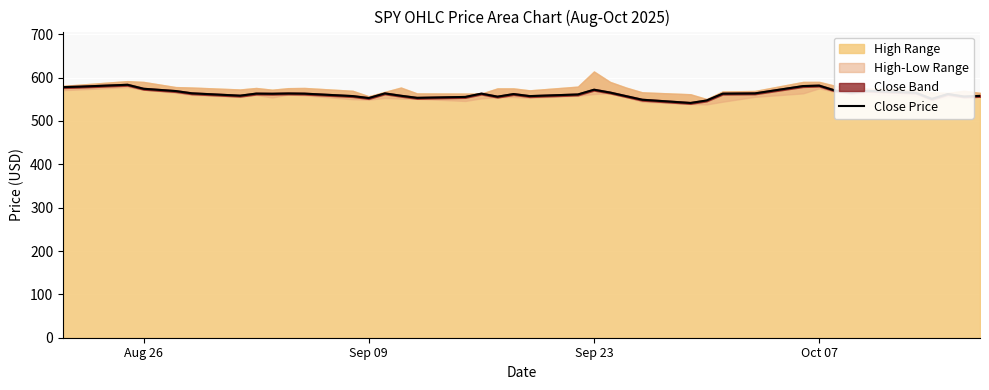

What is the sum of all values?

22512.4